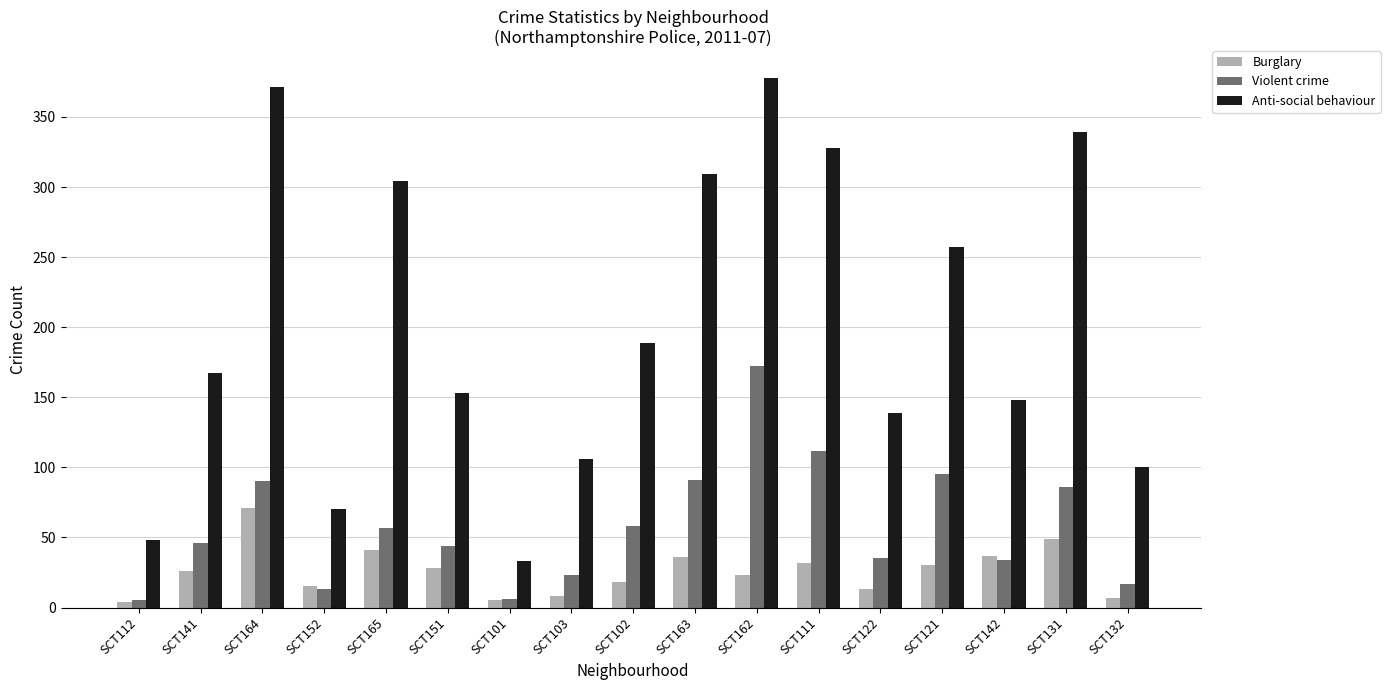

List the series in order of their overall mean, highest first.

Anti-social behaviour, Violent crime, Burglary